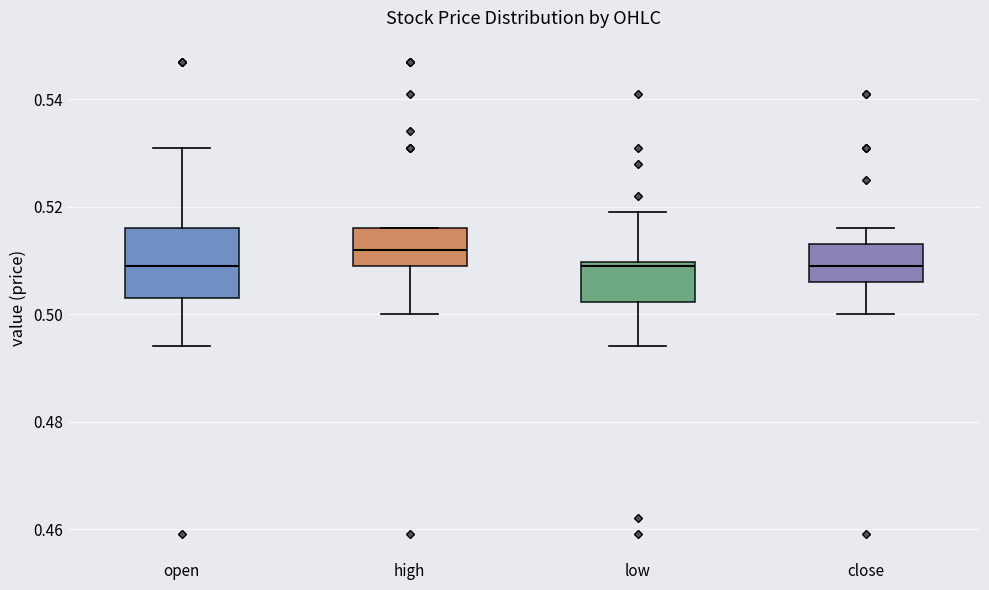

Which box's median line is the highest?

high